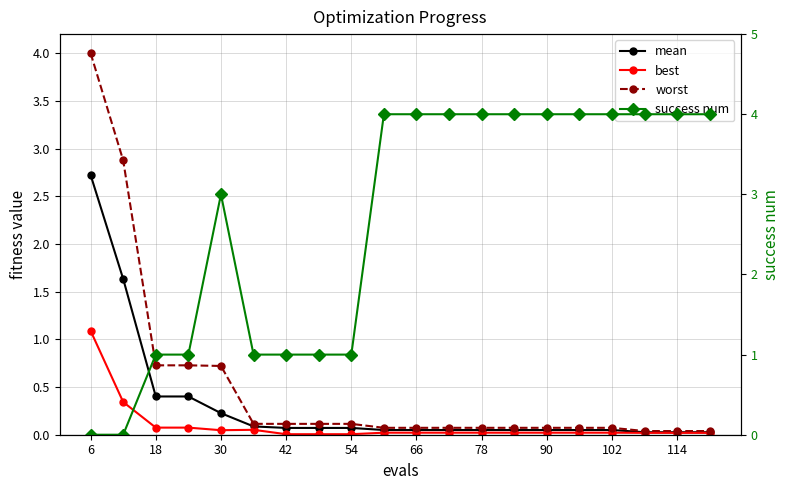

Is this an area chart (filled region under the line)?

No